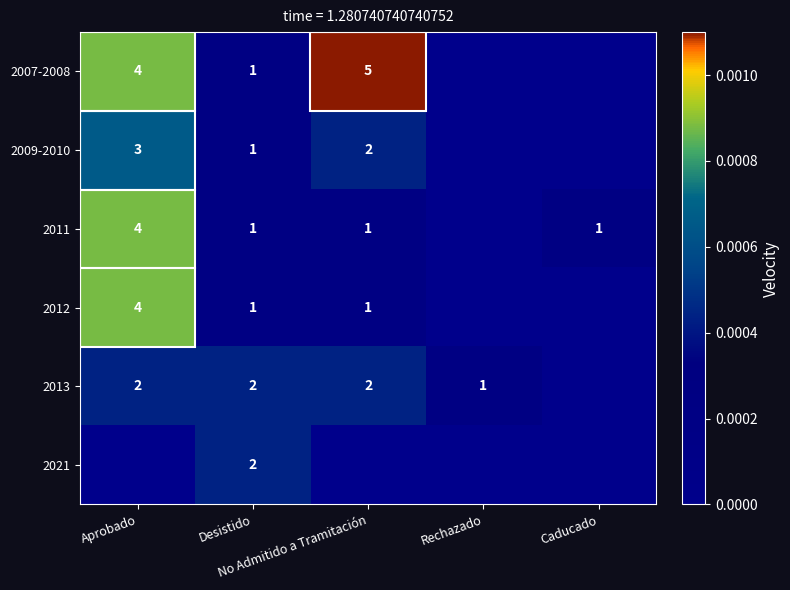

How many data points does each series have?

5